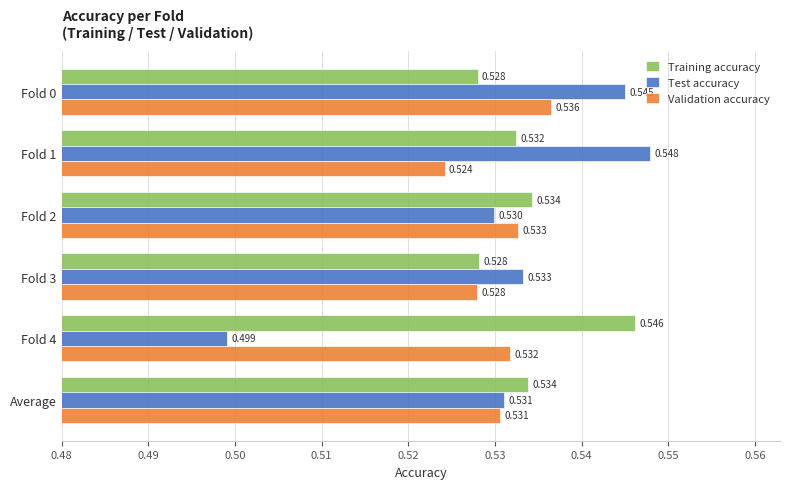

Which series has the largest total across all categories?

Training accuracy